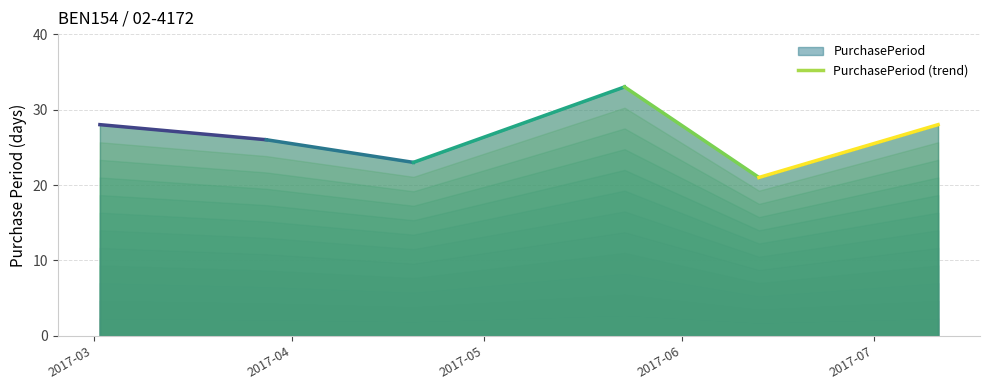

Is it true that the value at 2017-07-11 is 11?

False